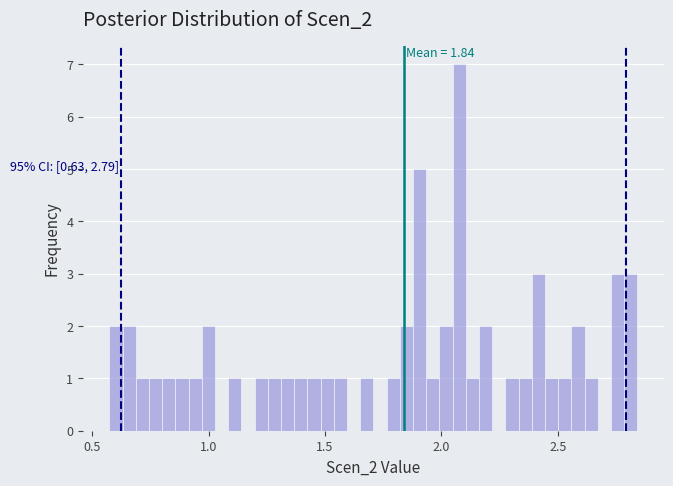

Around what value on the x-axis is the tallest bar? Give the approximate position of its centre, as read against the axis.

2.10